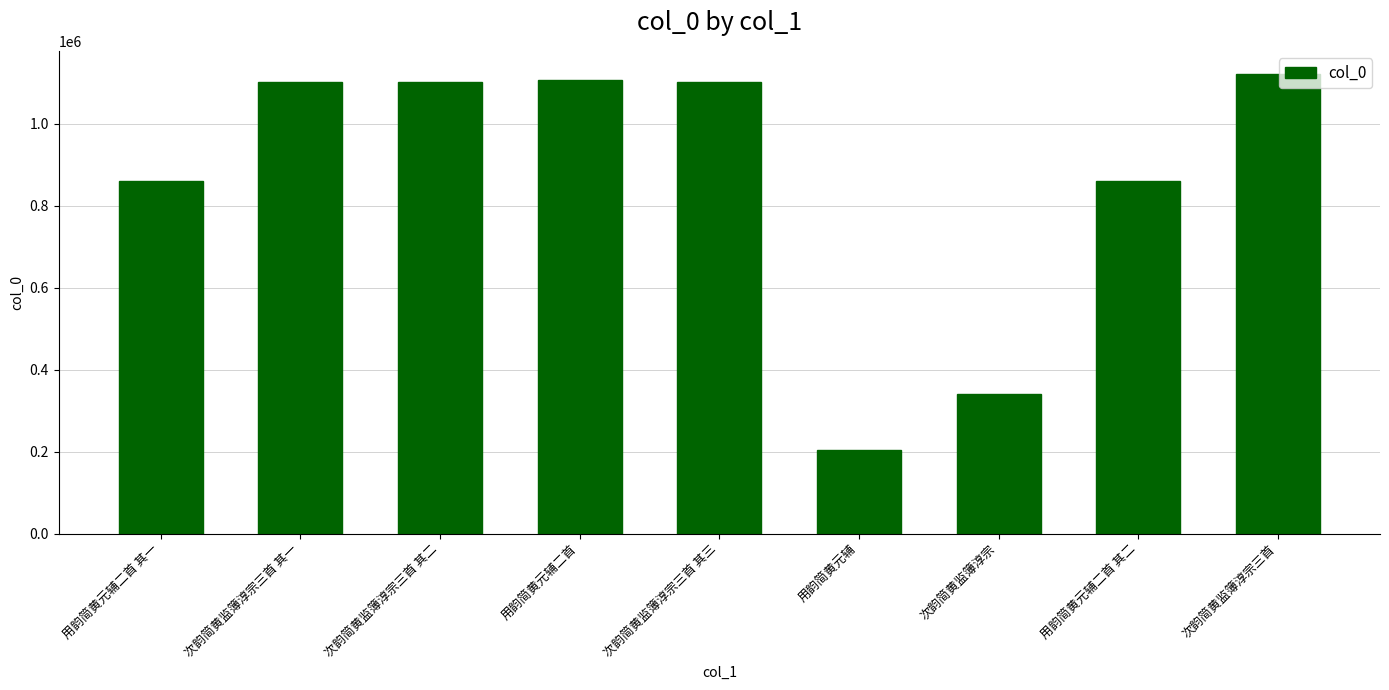

What is the approximate value at 次韵简黄监簿淳宗三首 其三?

1102694